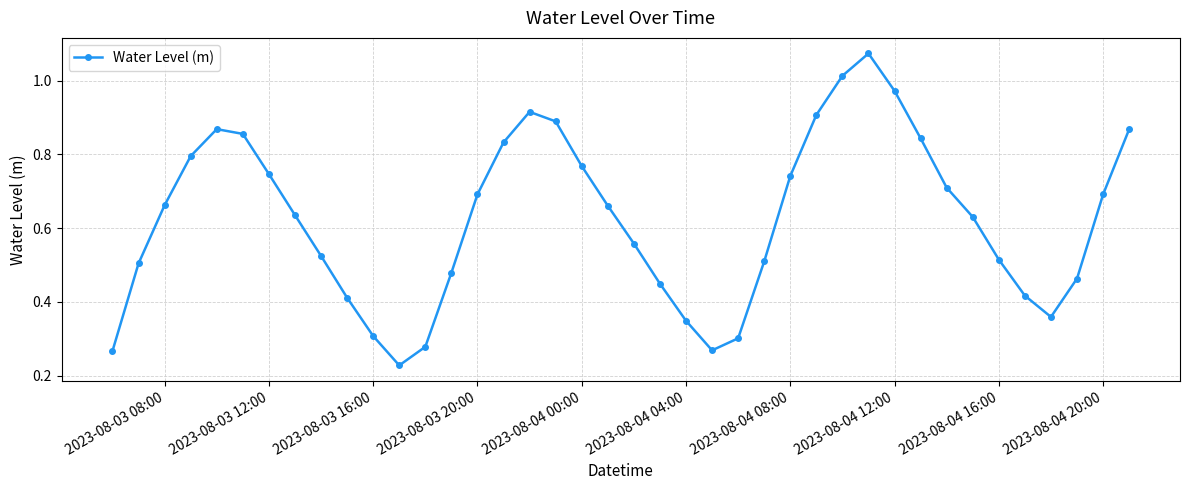

True or false: there are more than 0 points higher than both neighbors.

True